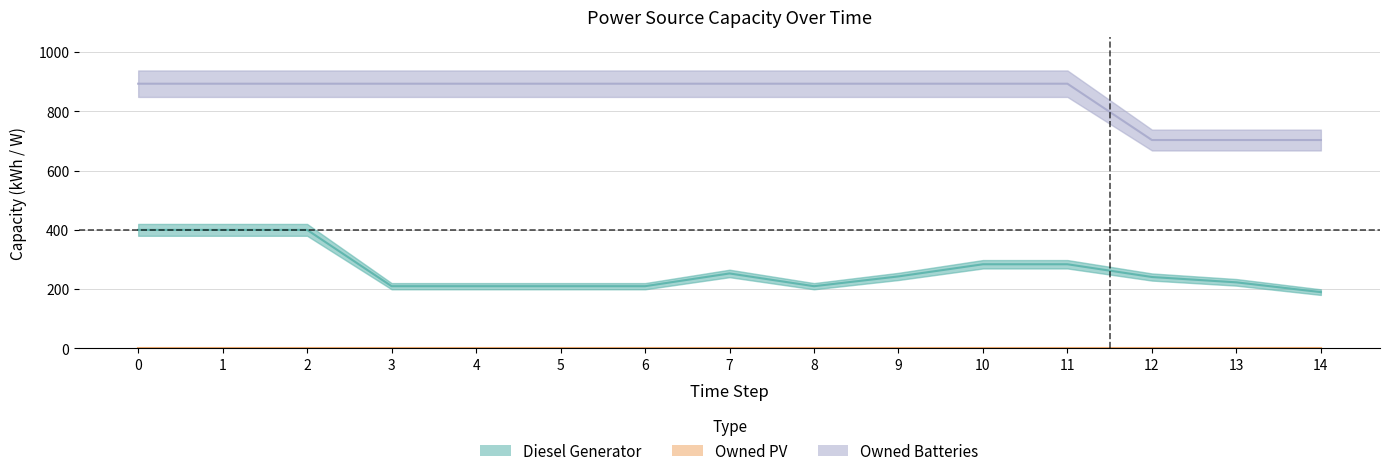

How many categories are shown in the chart?

15